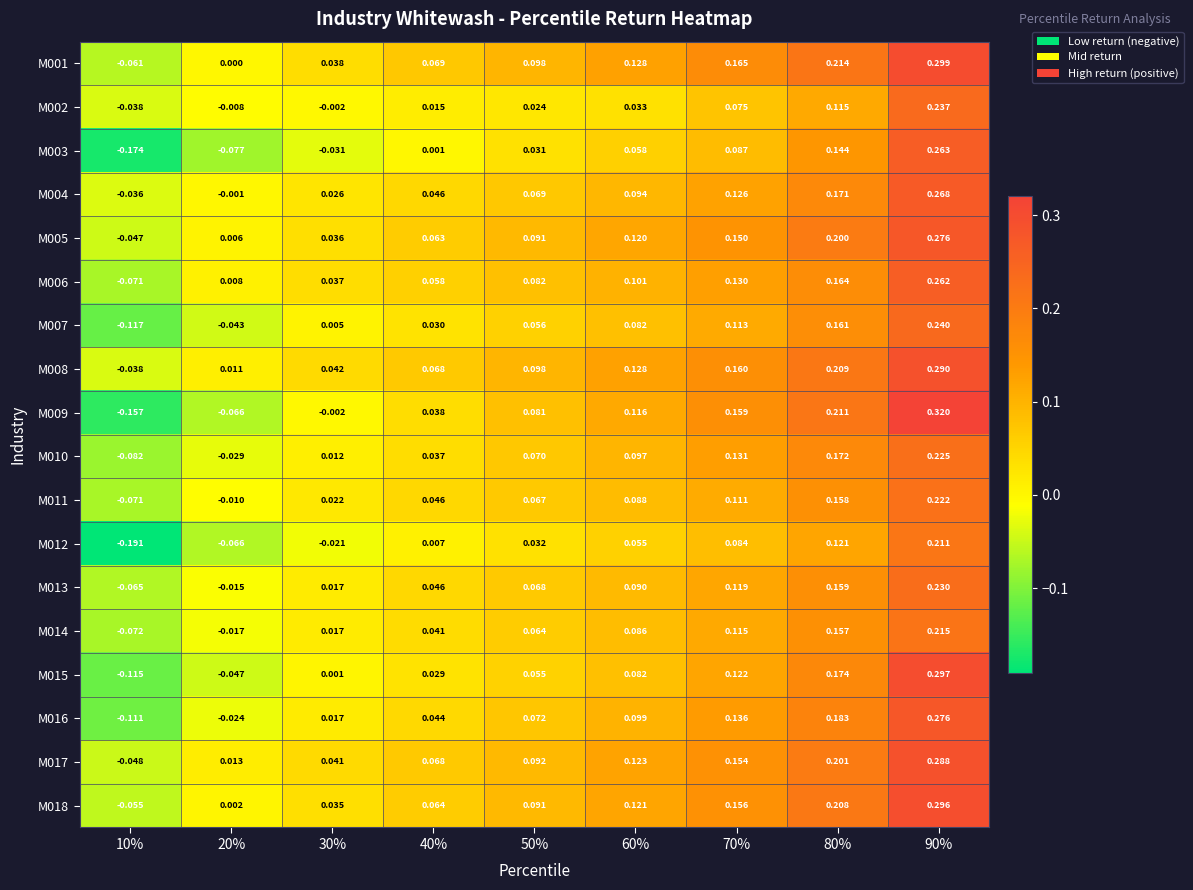

Is the value of M008 at 60% greater than the value of M018 at 80%?

No